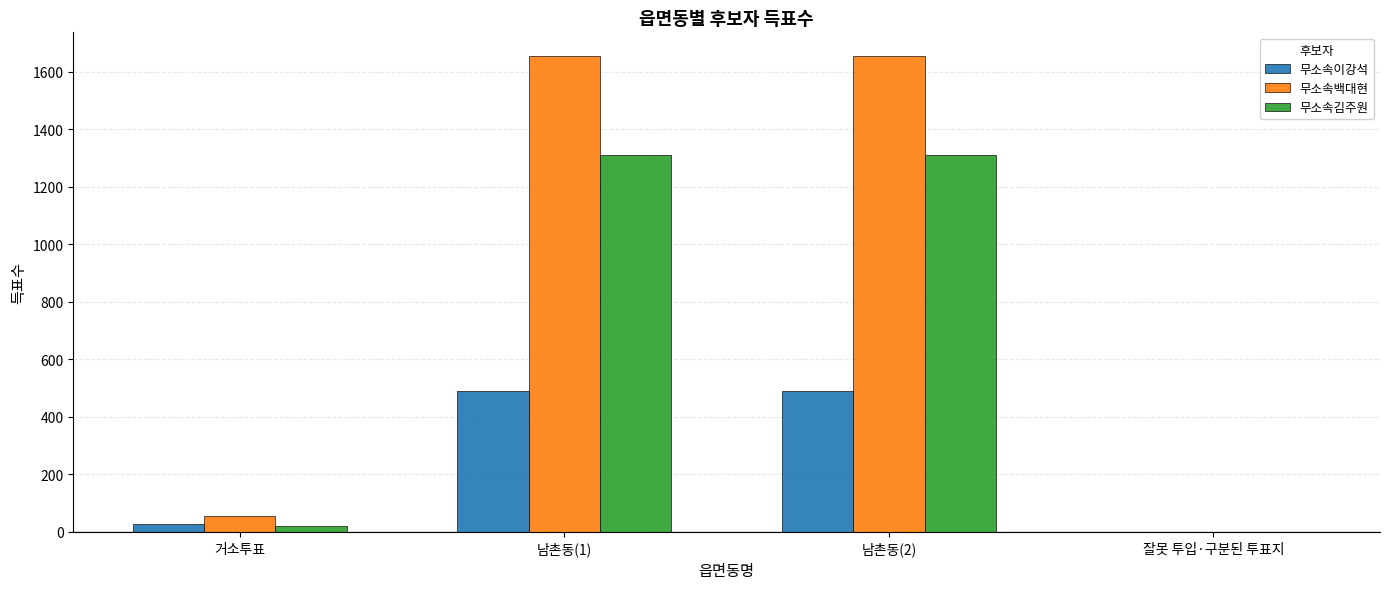

What are all the series names shown in the legend?

무소속이강석, 무소속백대현, 무소속김주원